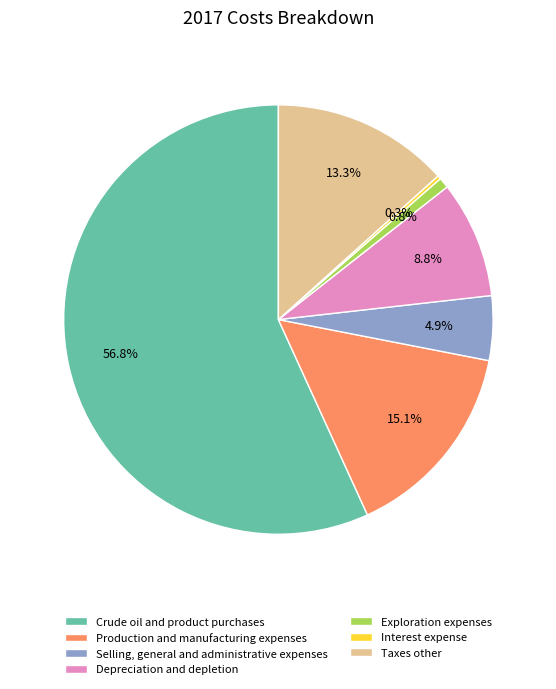

What percentage is NOT represented by Production and manufacturing expenses?

84.9%